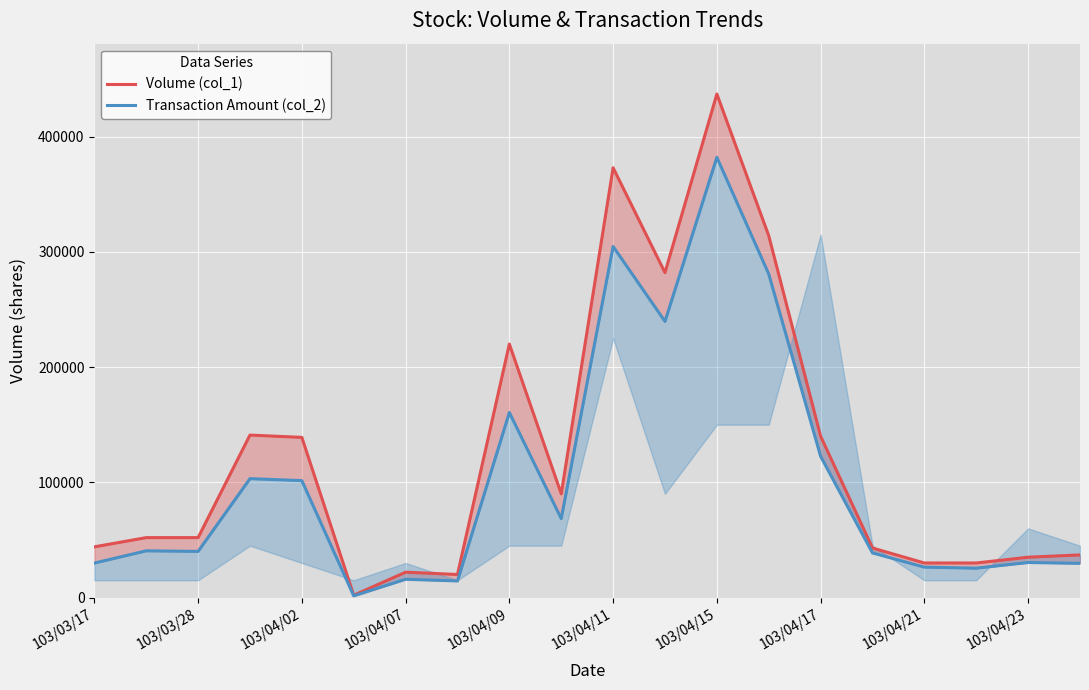

What are all the series names shown in the legend?

Volume (col_1), Transaction Amount (col_2)